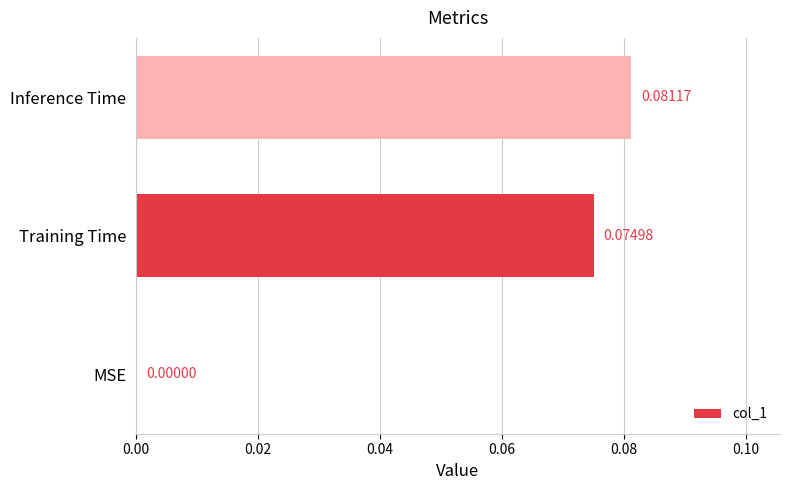

At which category does the chart reach its peak across all series?

Inference Time